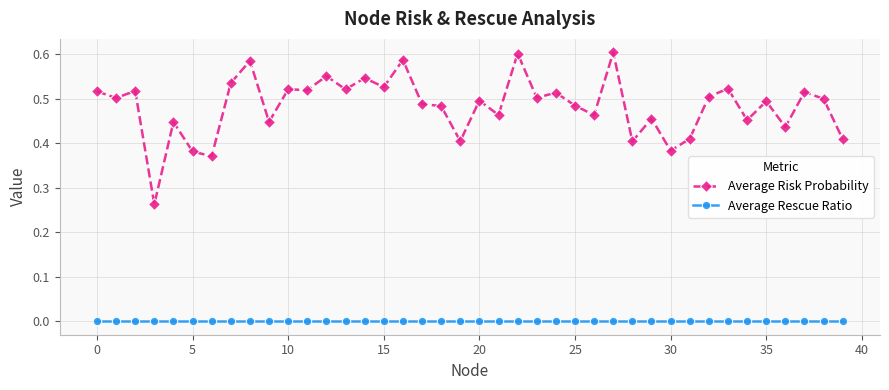

What is the sum of all Average Risk Probability values?

19.3